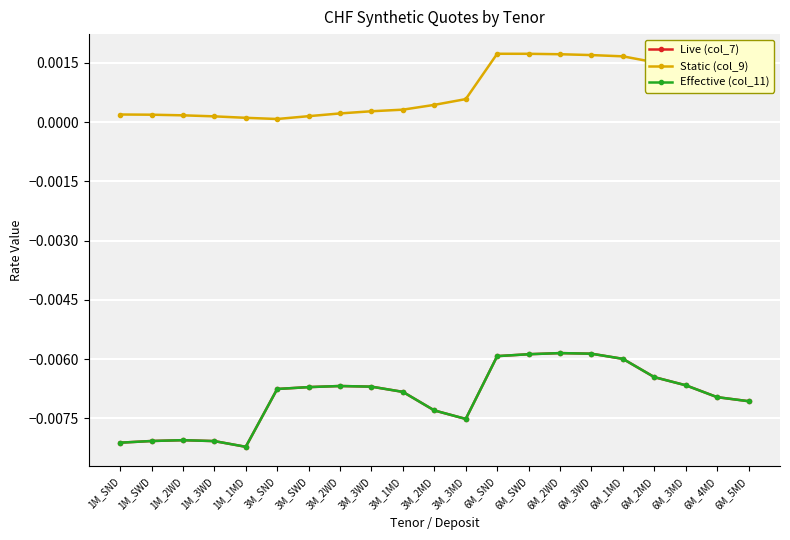

At which label is Effective (col_11) closest to 0?

6M_2WD